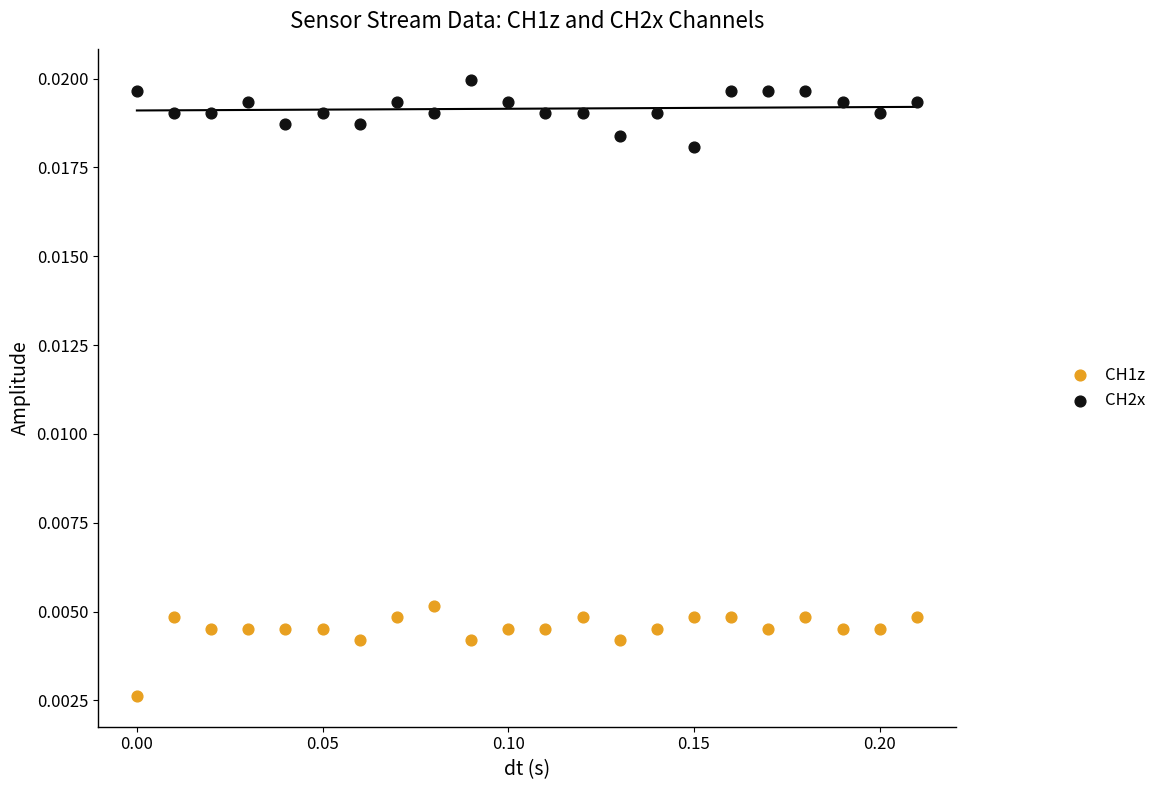

Which series reaches the minimum Y coordinate?

CH1z